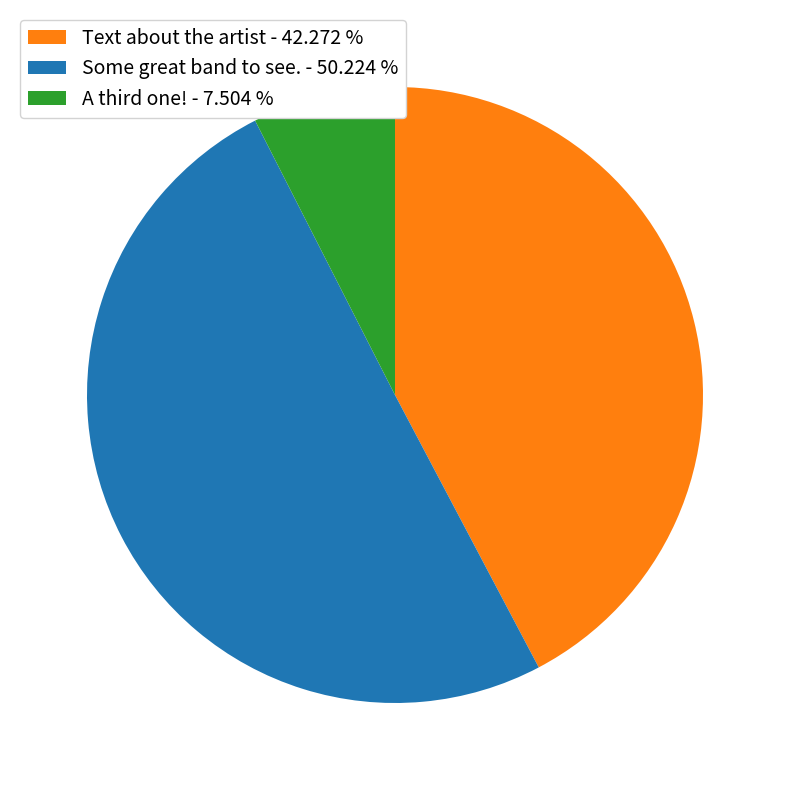

Count the number of slices in the pie.

3